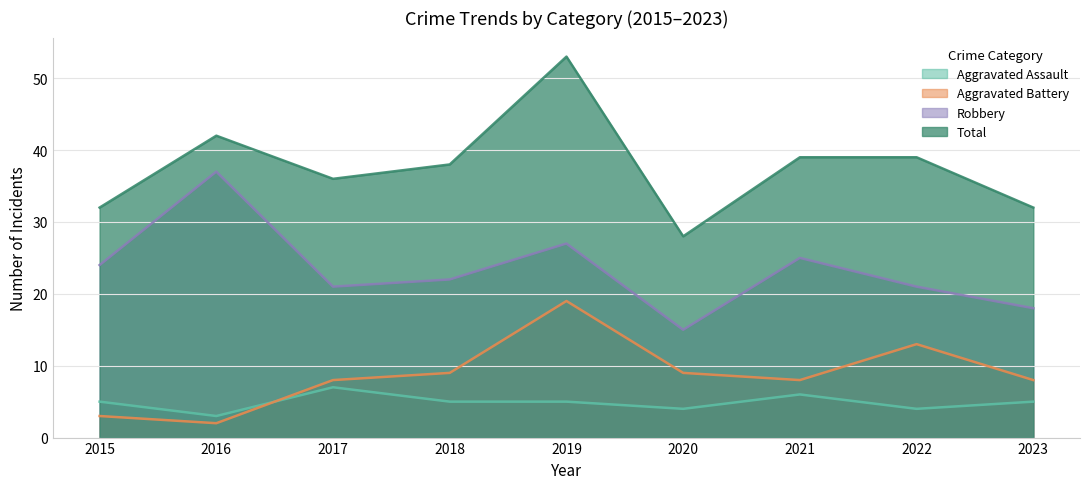

At which category is the sum across all series the highest?

2019